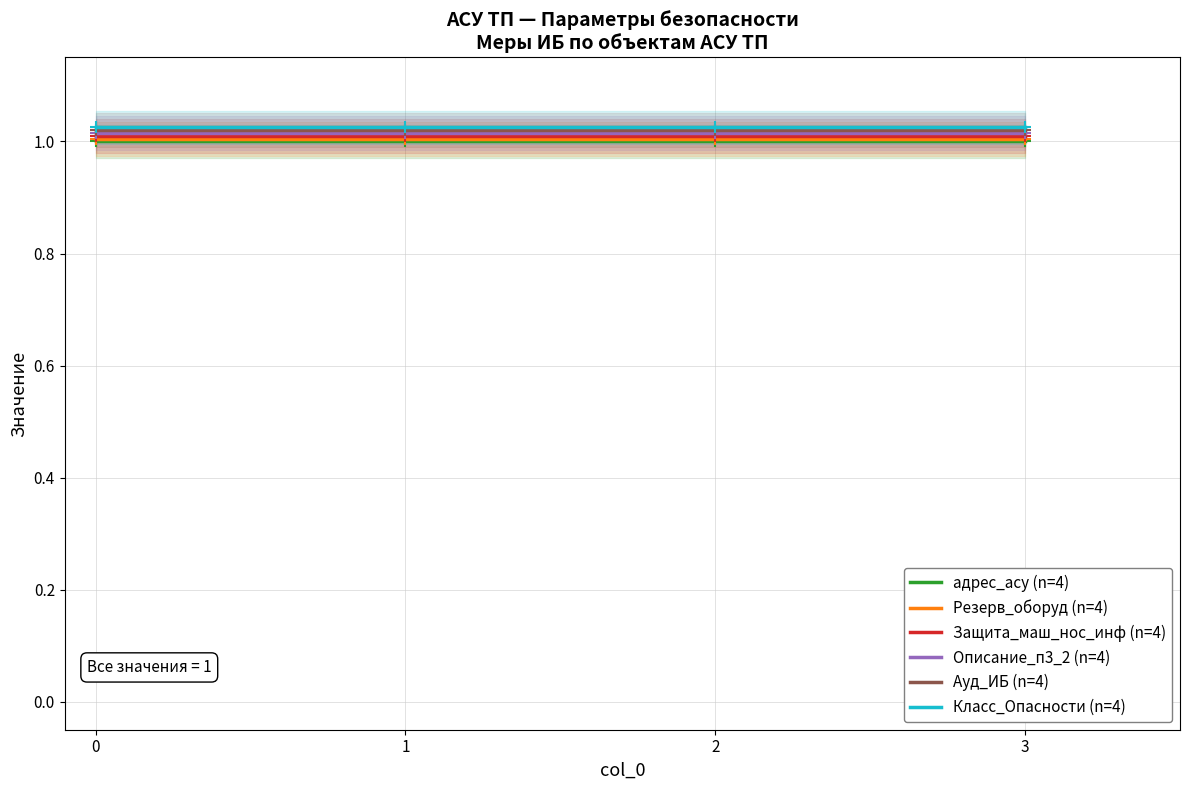

True or false: Ауд_ИБ (n=4) has more than 0 interior local peaks.

False